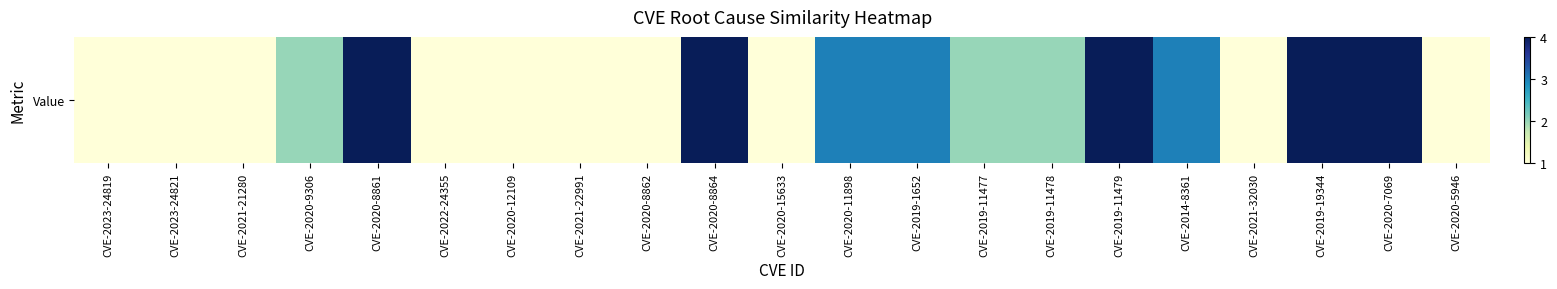

Reading left to right, transcribe all the data shown in this chart.

1	1	1	2	4	1	1	1	1	4	1	3	3	2	2	4	3	1	4	4	1